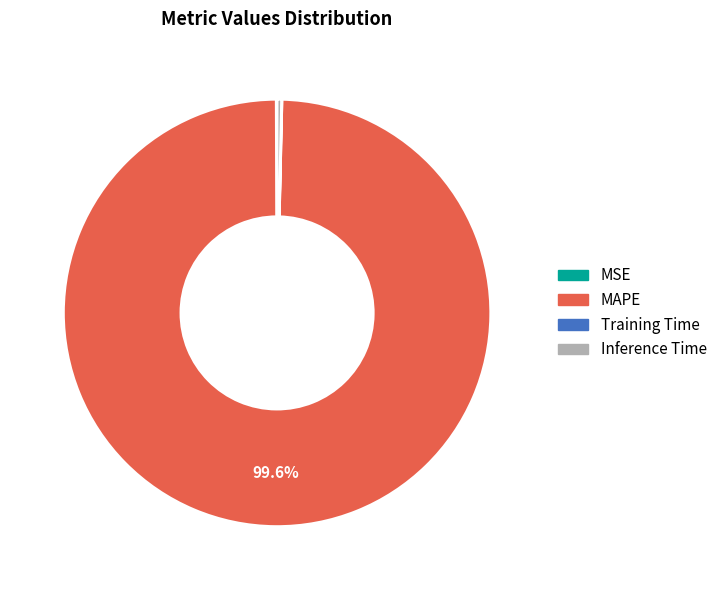

What is the largest slice in the pie chart?

MAPE